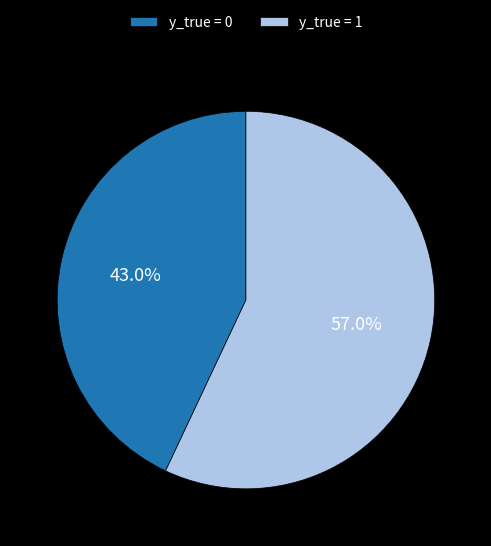

The y_true = 1 slice represents 92% of the pie. True or false?

False